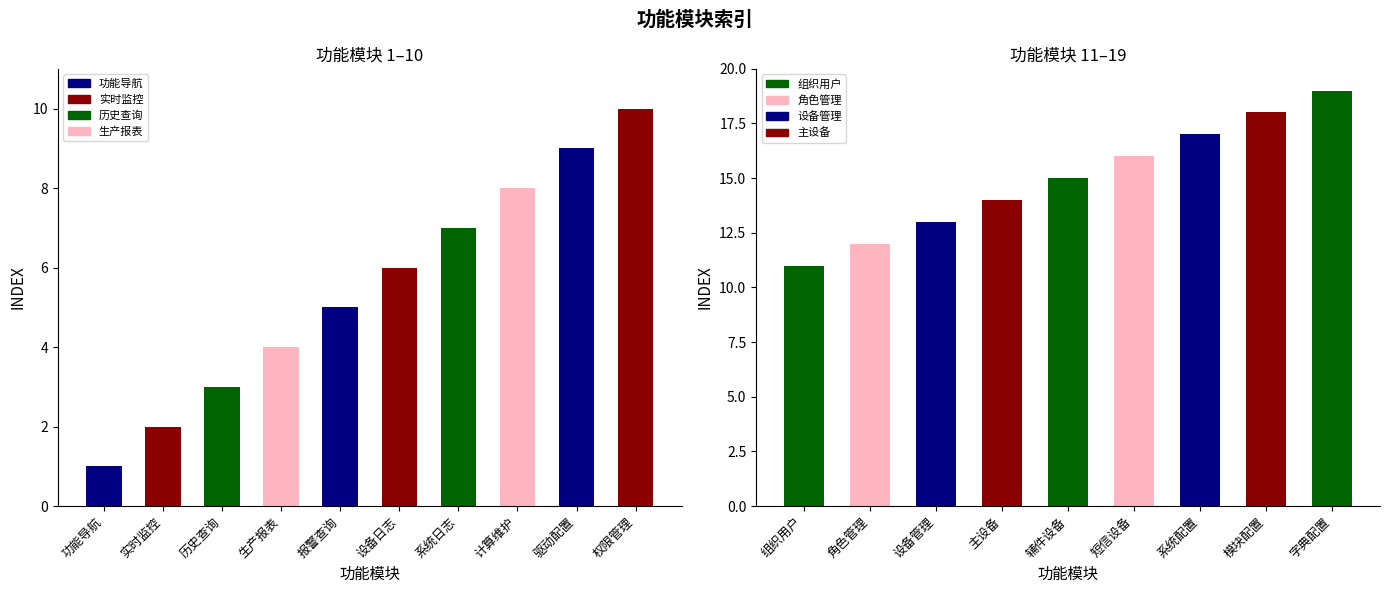

Are the bars grouped side by side (vs. stacked)?

No